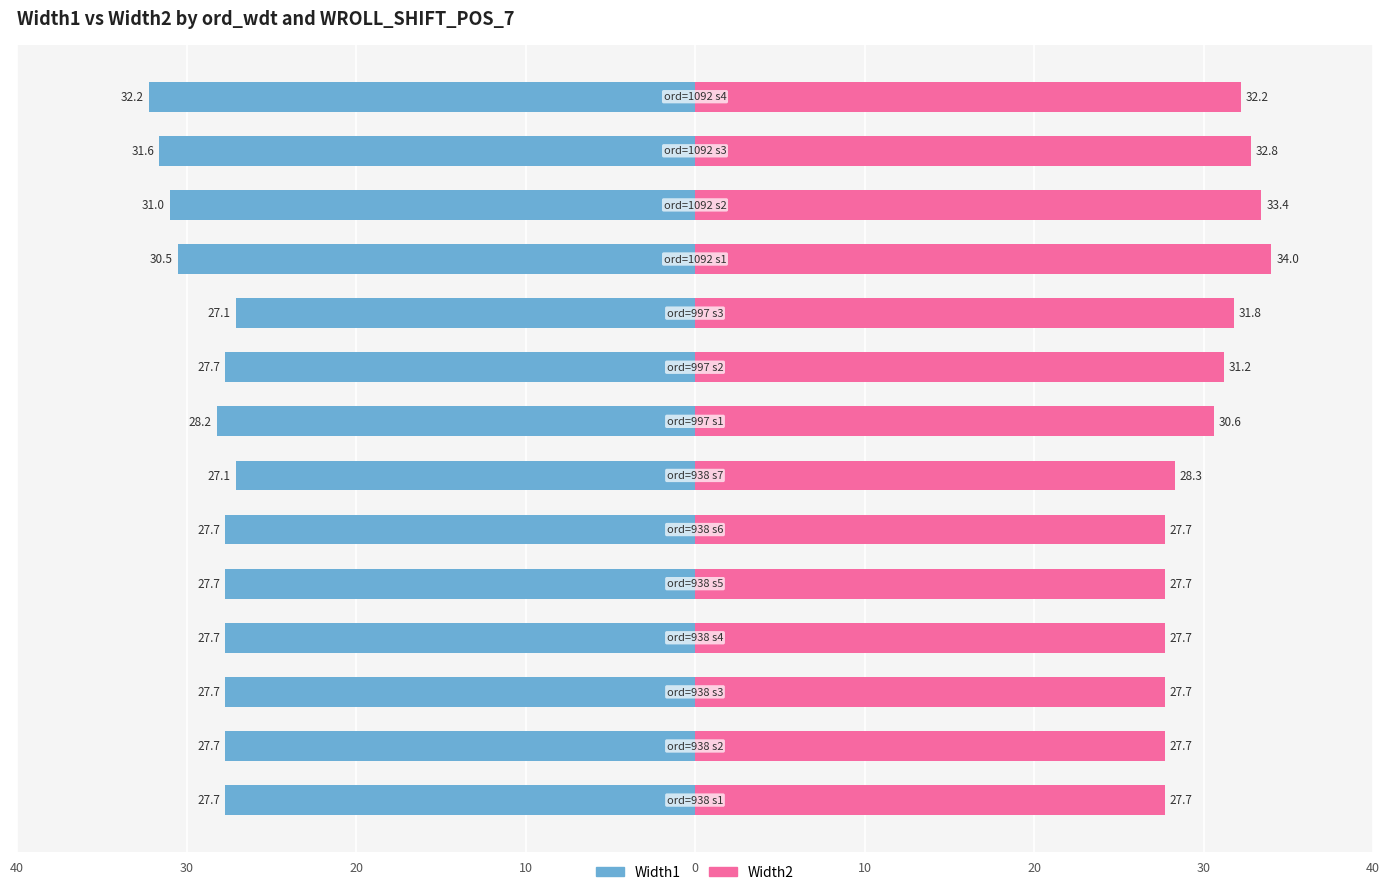

How many bars are there in total?

28